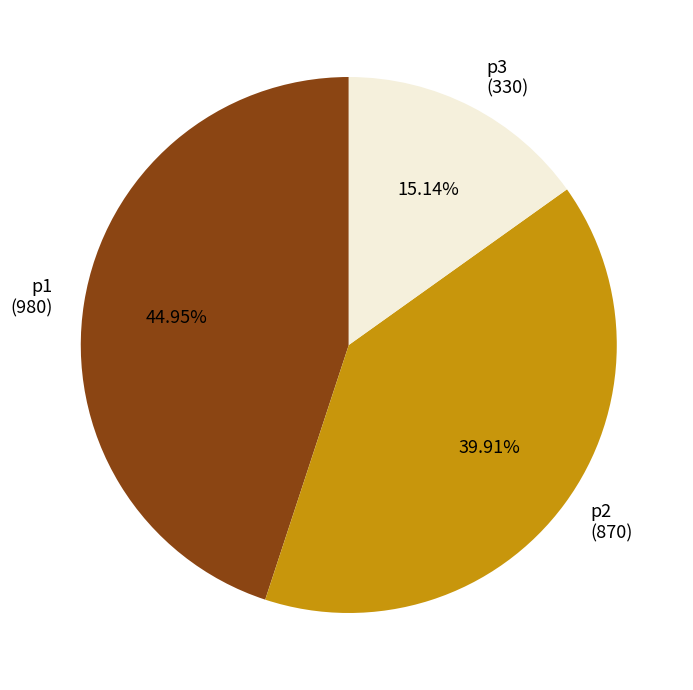

Is there a majority slice in this chart?

No